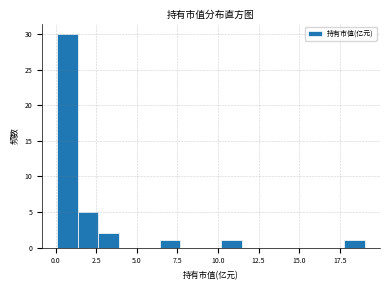

Read against the x-axis, roughly where is the centre of the tallest bar?

0.5